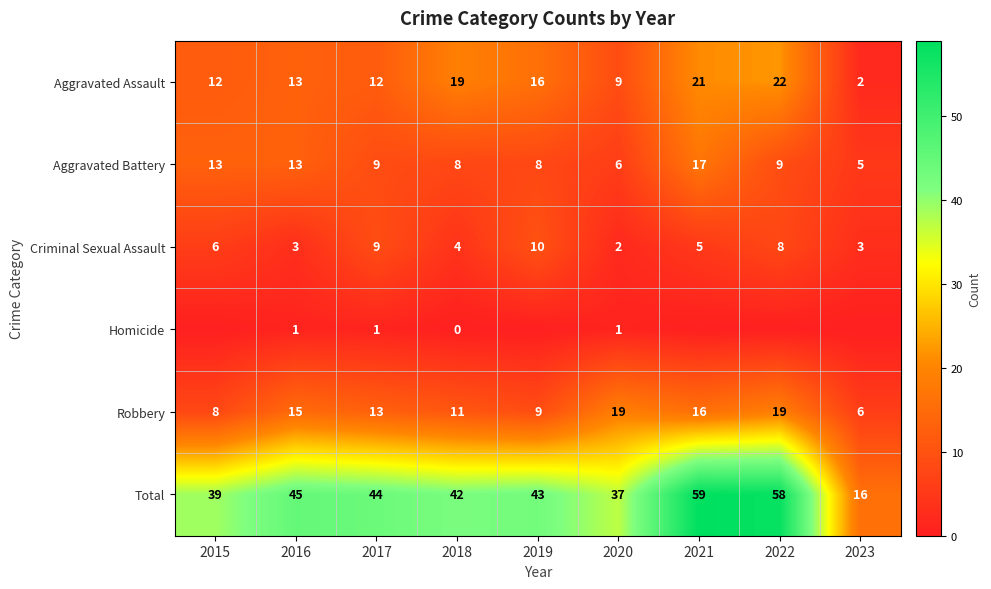

At how many categories does at least one series exceed 33?

8